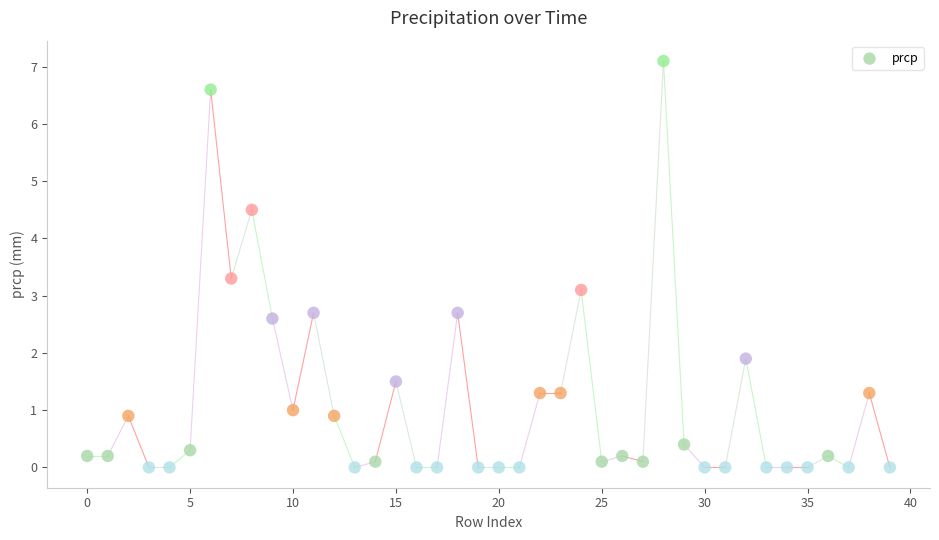

What is the range of Y values (max minus min)?

7.1